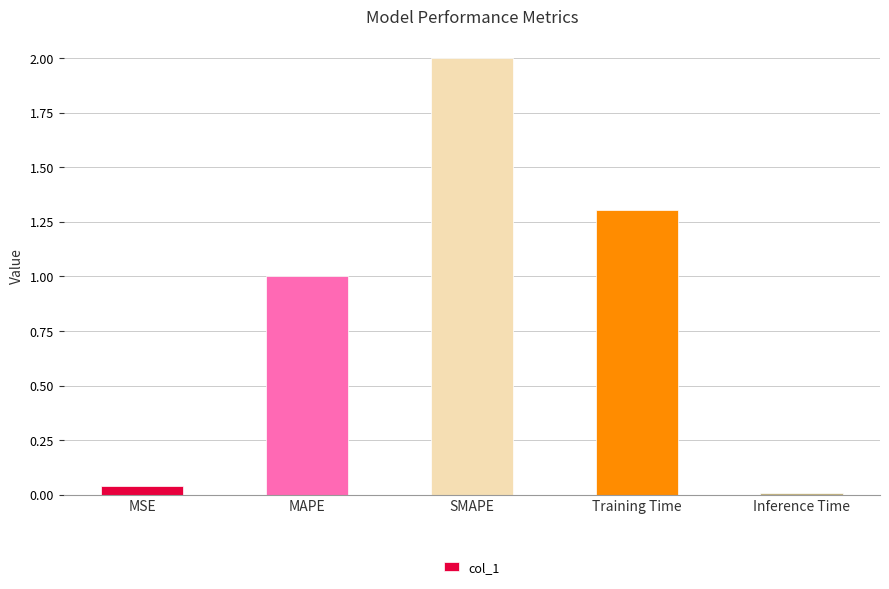

Is it true that the value at Inference Time is 0.0?

True